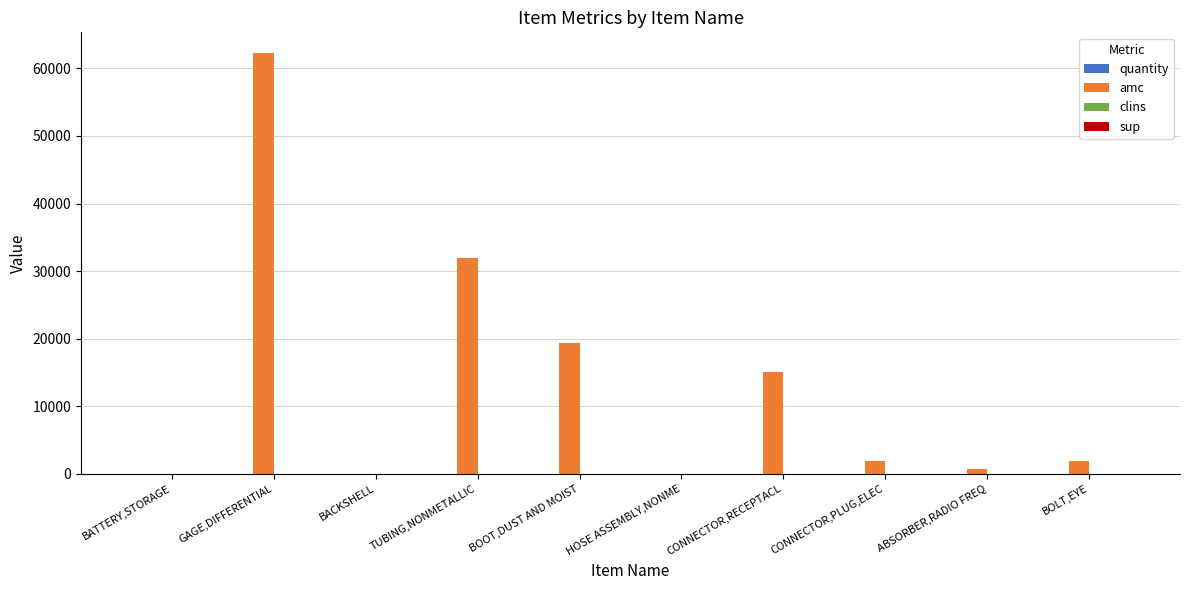

The value of amc at BOOT,DUST AND MOIST is 19302. True or false?

True